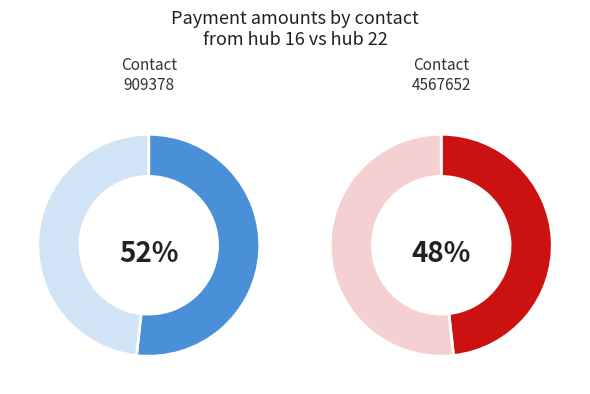

To the nearest percent, what is the combined percentage of 4567652 and 909378?

100%